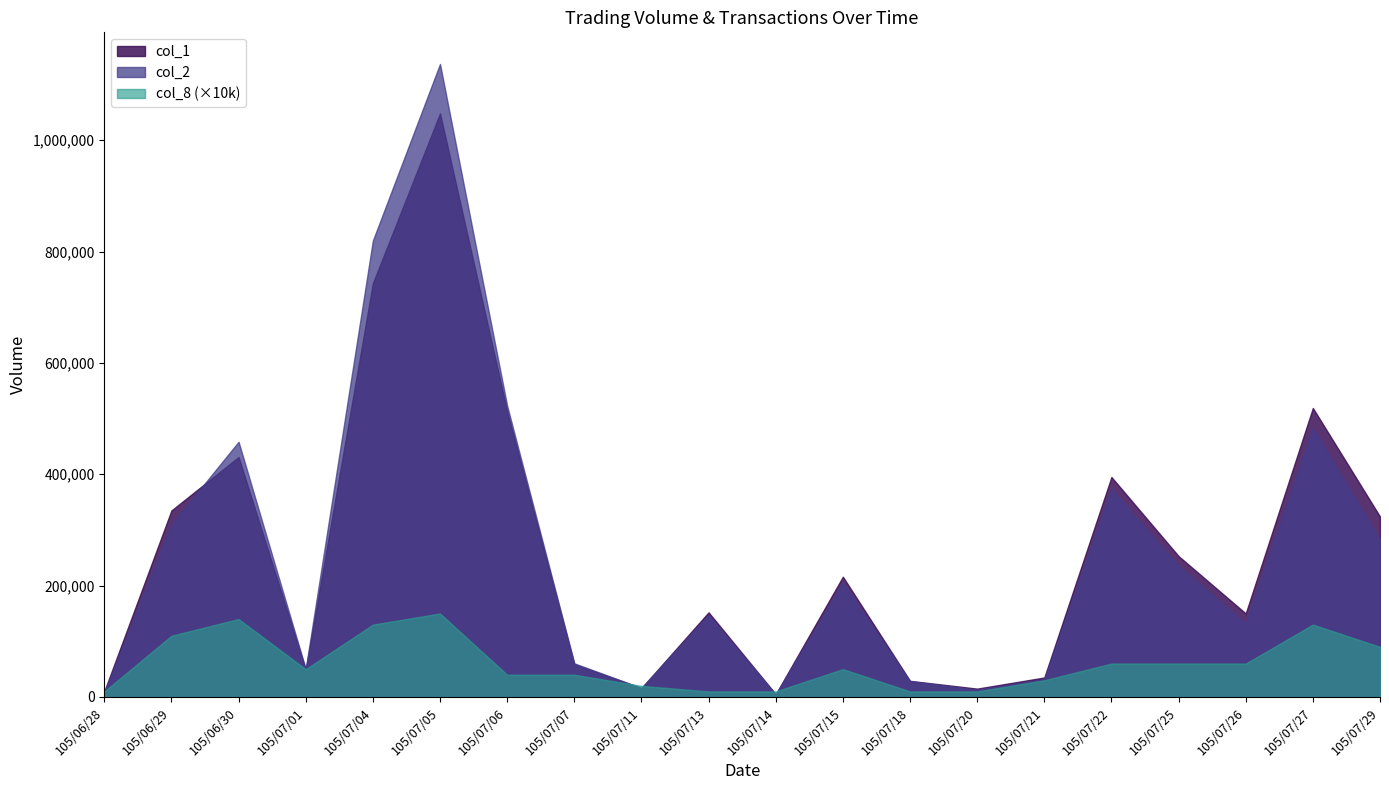

How many values in the col_1 series exceed 216000?

9